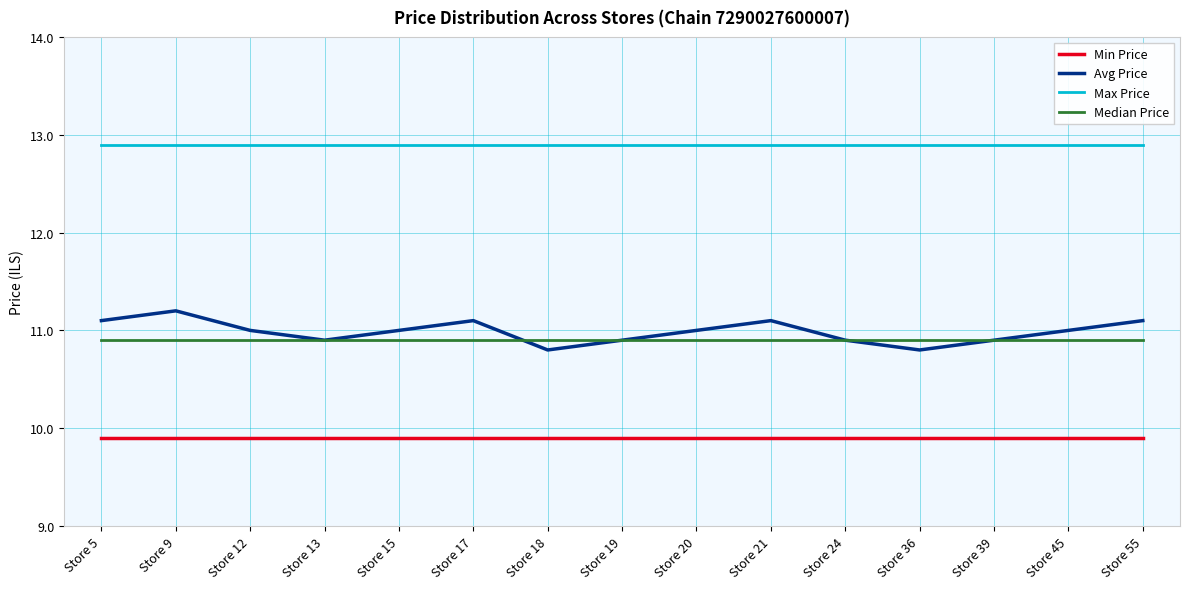

What is the spread (max minus min) of values at Store 20?

3.0